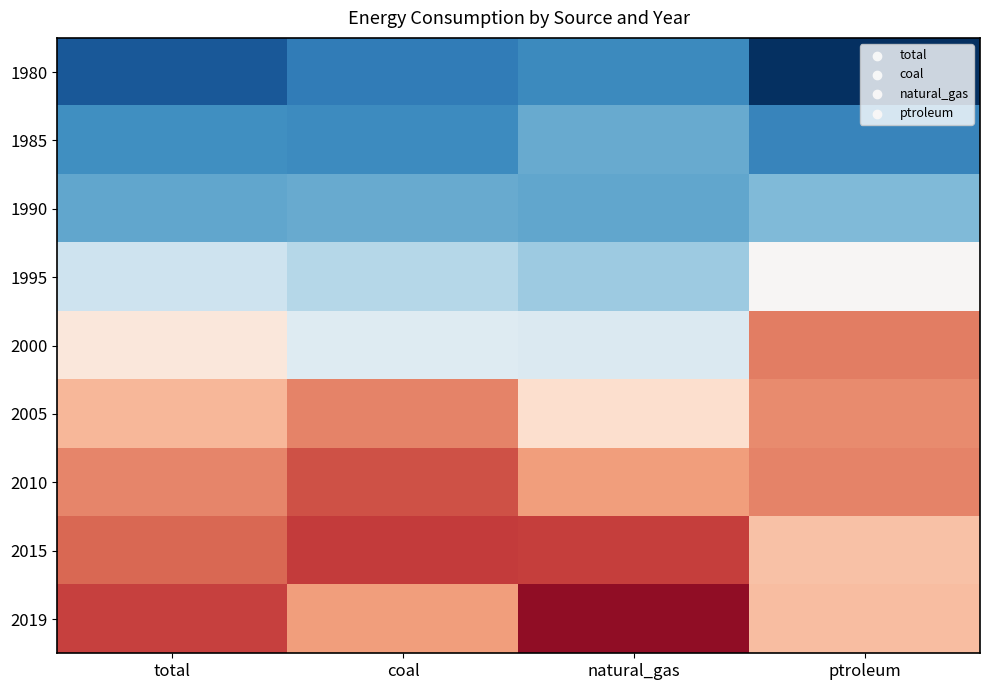

At natural_gas, list the series in order from smallest to largest.

1980, 1990, 1985, 1995, 2000, 2005, 2010, 2015, 2019